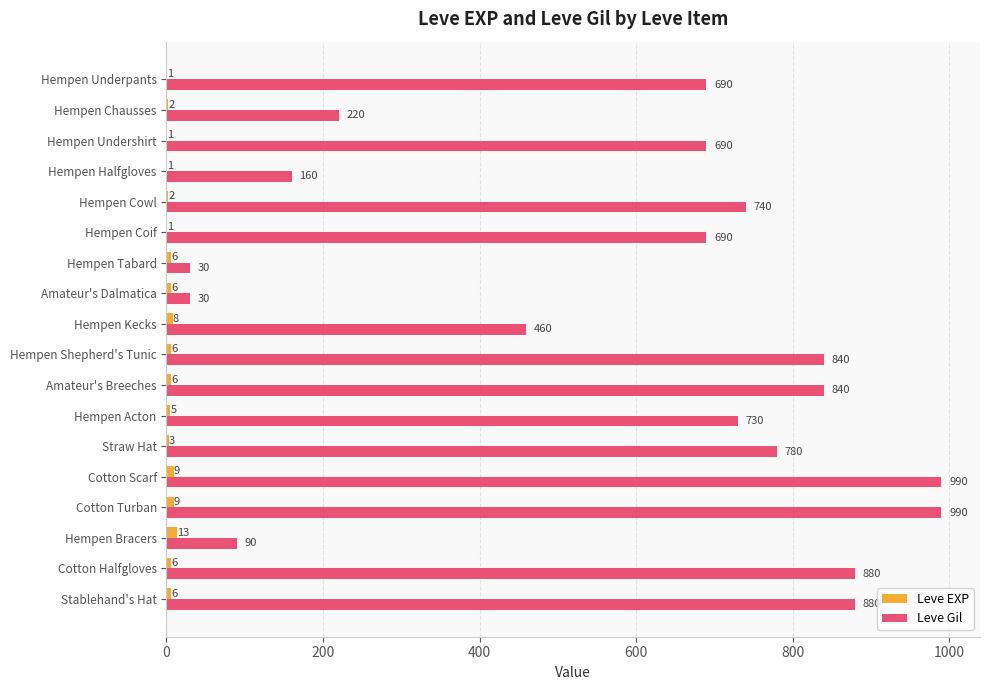

Which series has the largest total across all categories?

Leve Gil